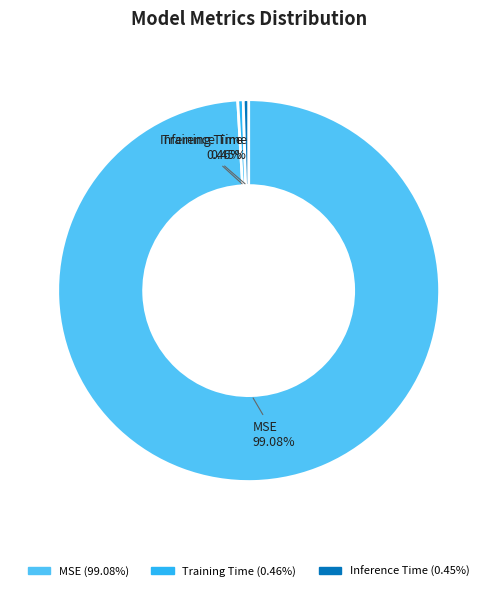

Count the number of slices in the pie.

3